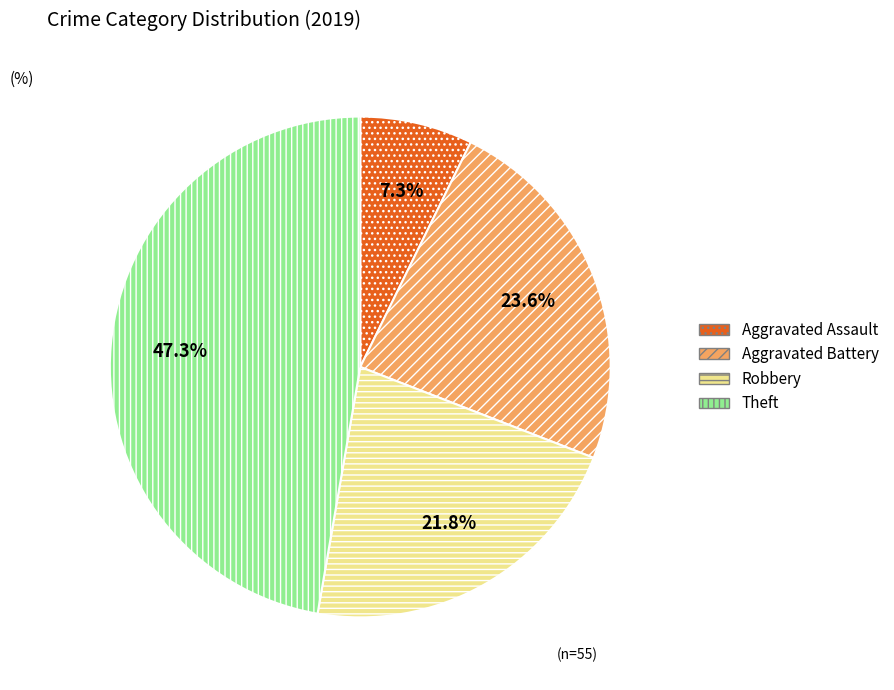

True or false: Aggravated Assault accounts for 7% of the total.

True